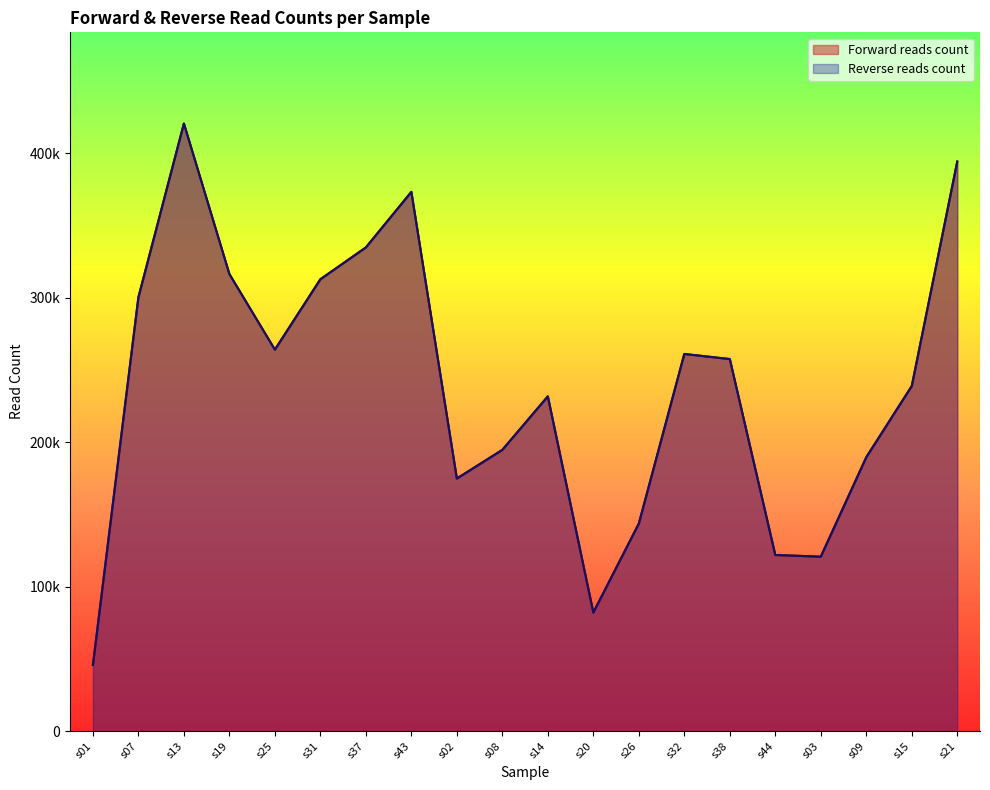

At which label does Reverse reads count first exceed 257582?

s07